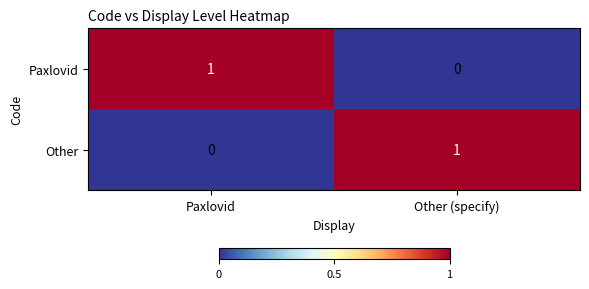

The value of Other at Other (specify) is 1. True or false?

True